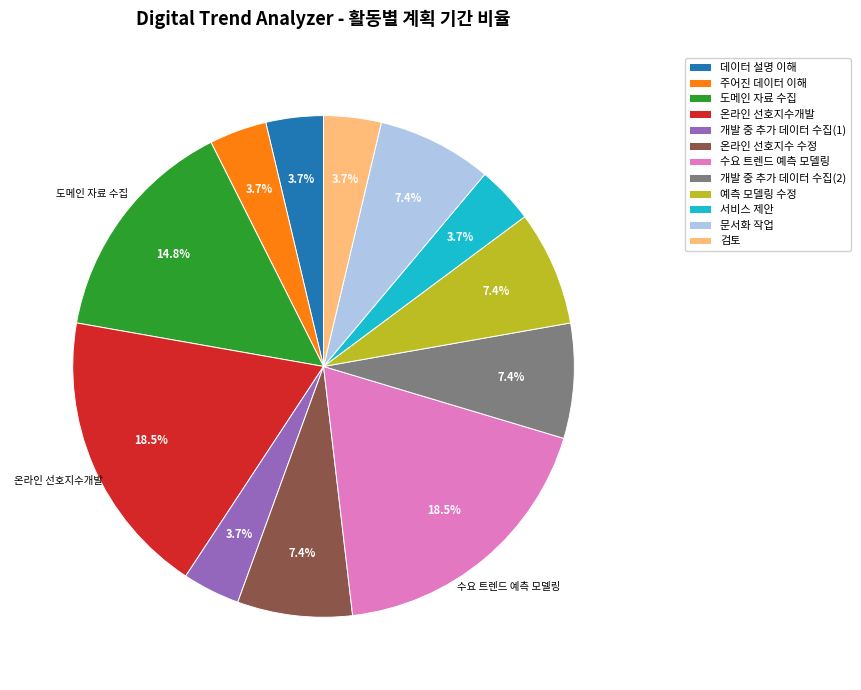

To the nearest percent, what is the average slice percentage?

8%